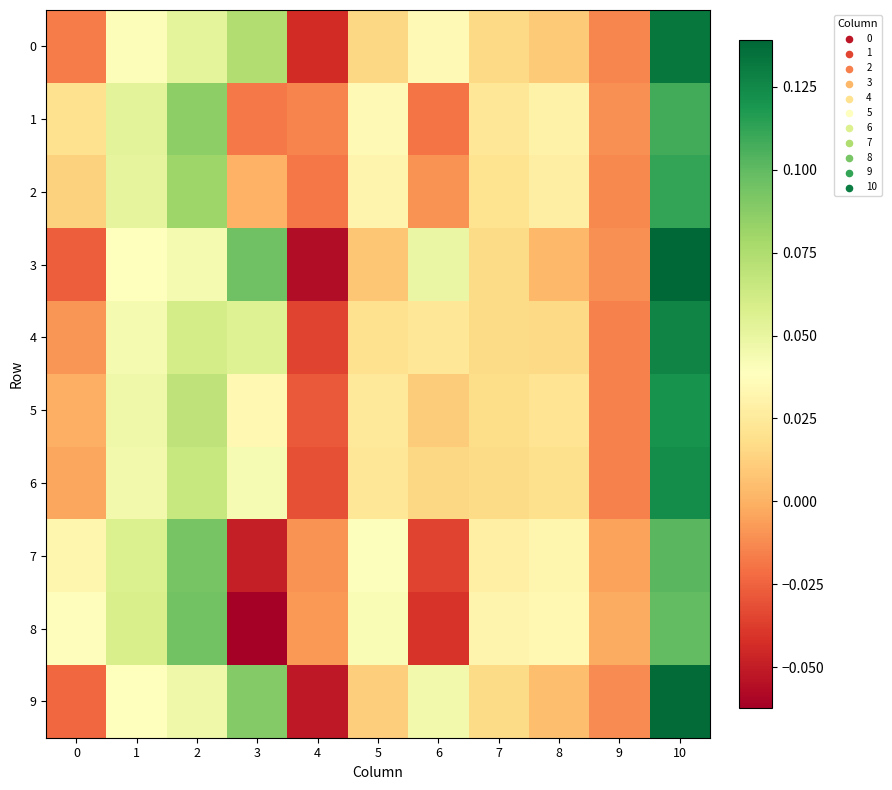

Reading left to right, extract all data points from this chart.

0: 0=-0.0	1=0.0	2=0.1	3=0.1	4=-0.0	5=0.0	6=0.0	7=0.0	8=0.0	9=-0.0	10=0.1
1: 0=0.0	1=0.1	2=0.1	3=-0.0	4=-0.0	5=0.0	6=-0.0	7=0.0	8=0.0	9=-0.0	10=0.1
2: 0=0.0	1=0.1	2=0.1	3=0.0	4=-0.0	5=0.0	6=-0.0	7=0.0	8=0.0	9=-0.0	10=0.1
3: 0=-0.0	1=0.0	2=0.0	3=0.1	4=-0.1	5=0.0	6=0.0	7=0.0	8=0.0	9=-0.0	10=0.1
4: 0=-0.0	1=0.0	2=0.1	3=0.1	4=-0.0	5=0.0	6=0.0	7=0.0	8=0.0	9=-0.0	10=0.1
5: 0=-0.0	1=0.0	2=0.1	3=0.0	4=-0.0	5=0.0	6=0.0	7=0.0	8=0.0	9=-0.0	10=0.1
6: 0=-0.0	1=0.0	2=0.1	3=0.0	4=-0.0	5=0.0	6=0.0	7=0.0	8=0.0	9=-0.0	10=0.1
7: 0=0.0	1=0.1	2=0.1	3=-0.0	4=-0.0	5=0.0	6=-0.0	7=0.0	8=0.0	9=-0.0	10=0.1
8: 0=0.0	1=0.1	2=0.1	3=-0.1	4=-0.0	5=0.0	6=-0.0	7=0.0	8=0.0	9=-0.0	10=0.1
9: 0=-0.0	1=0.0	2=0.0	3=0.1	4=-0.1	5=0.0	6=0.0	7=0.0	8=0.0	9=-0.0	10=0.1